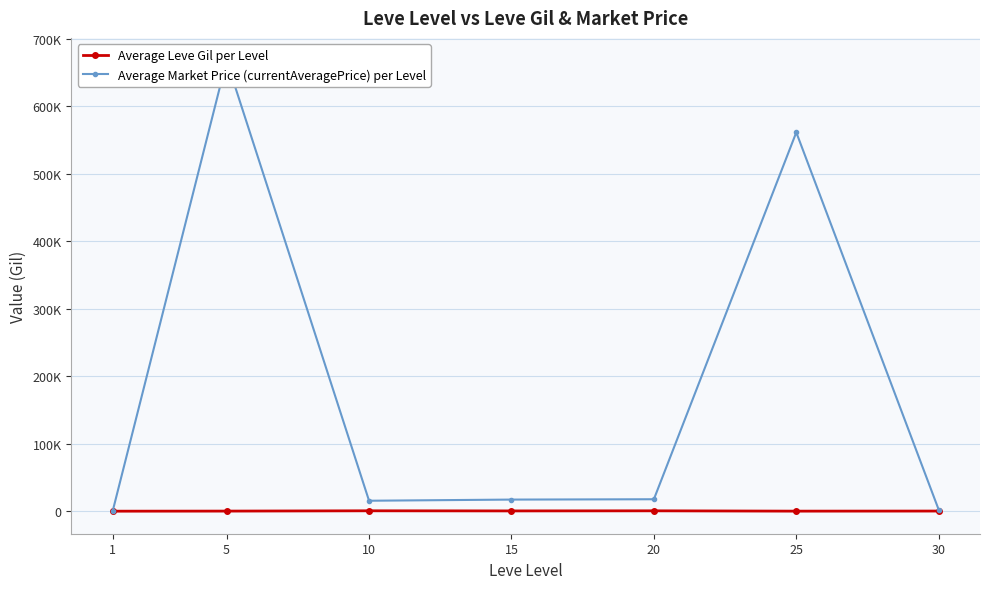

What is the difference between the maximum and minimum values in the Average Market Price (currentAveragePrice) per Level series?

667656.3